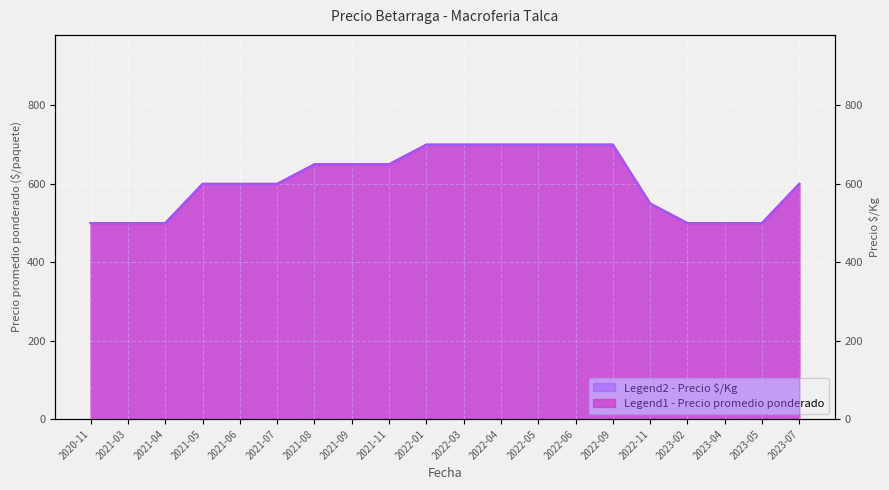

True or false: Precio promedio ponderado and Precio $/Kg cross at least once.

False